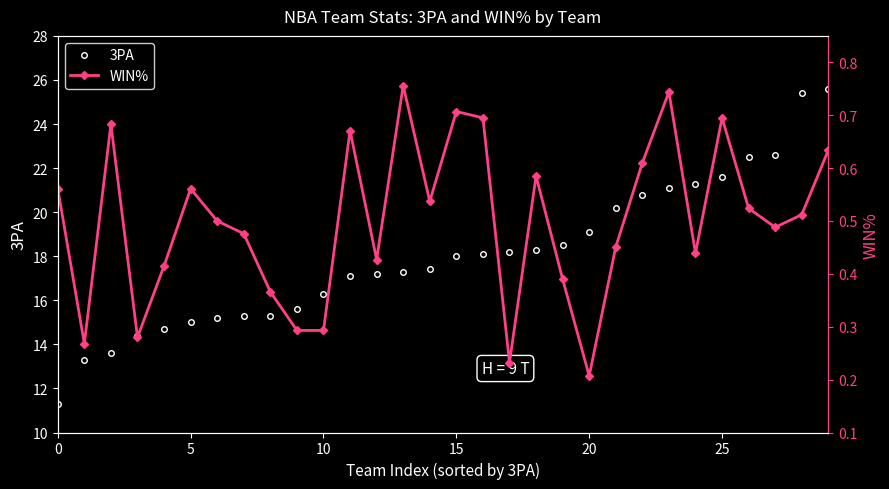

True or false: 3PA has a value of 3.0 at 0.

False